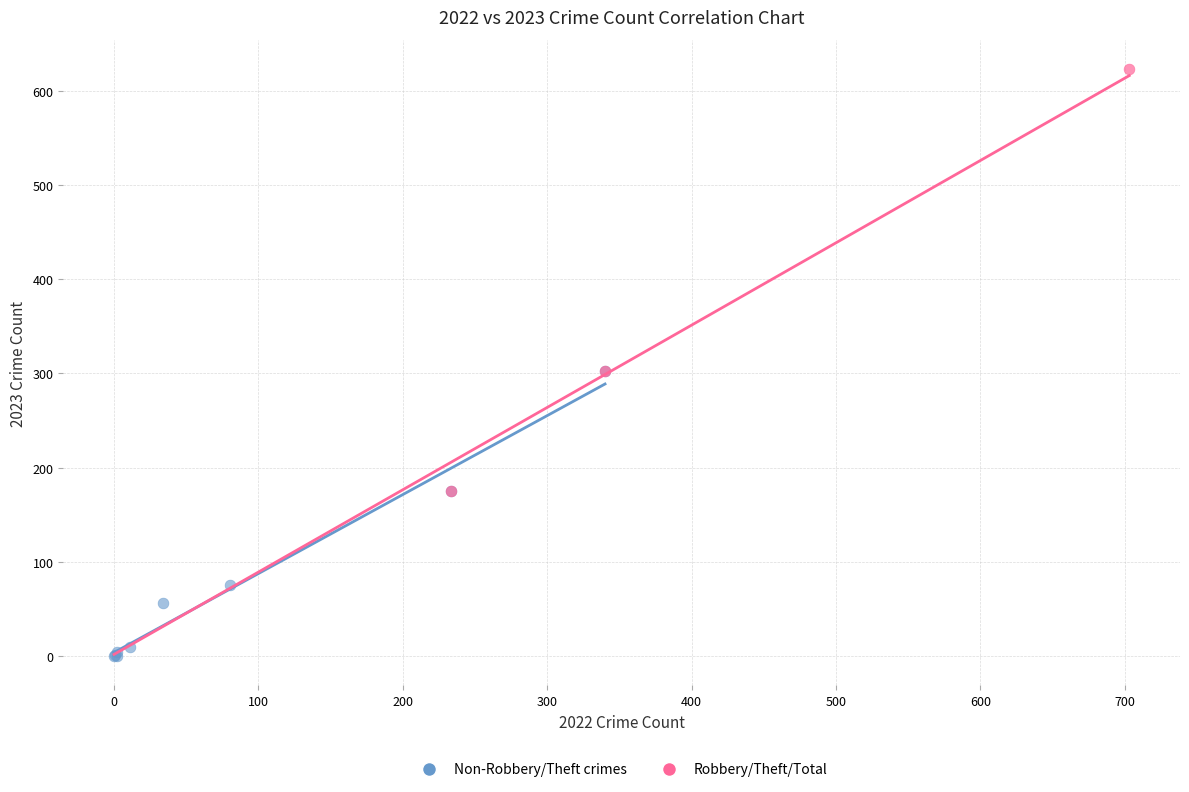

Which series reaches the minimum Y coordinate?

Non-Robbery/Theft crimes